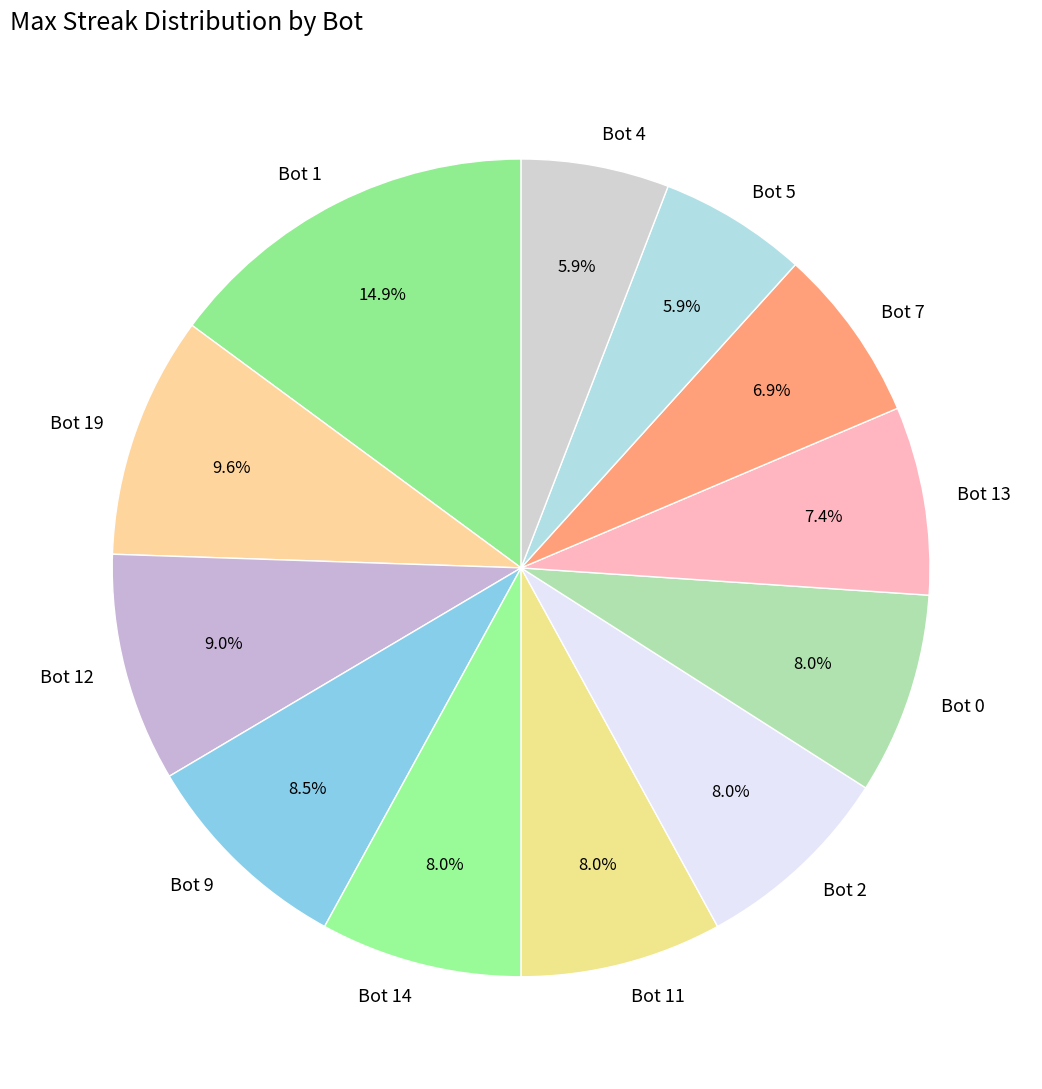

Is there a majority slice in this chart?

No